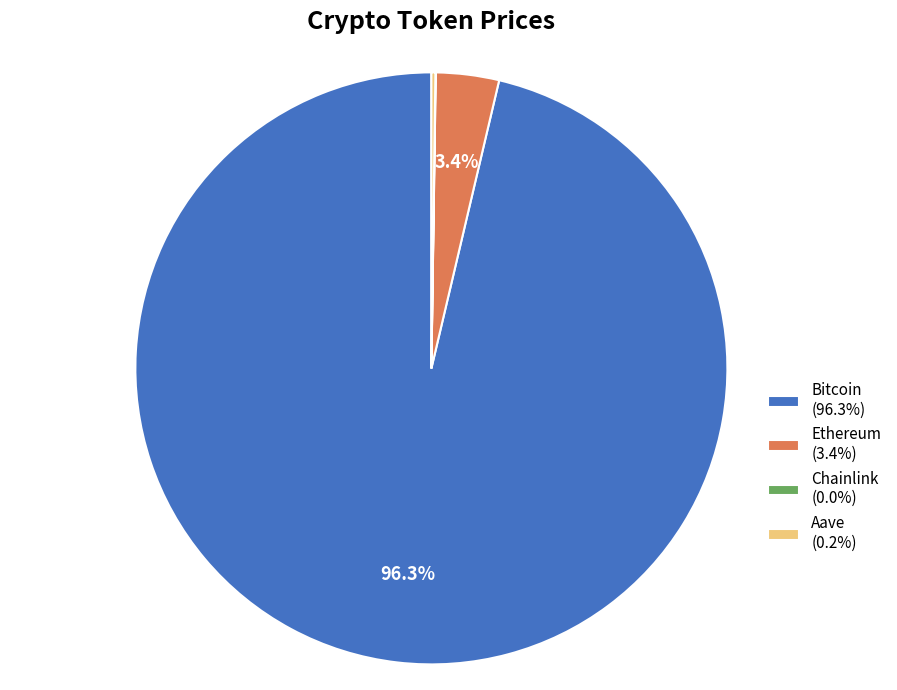

What portion of the pie excludes Ethereum?

96.6%